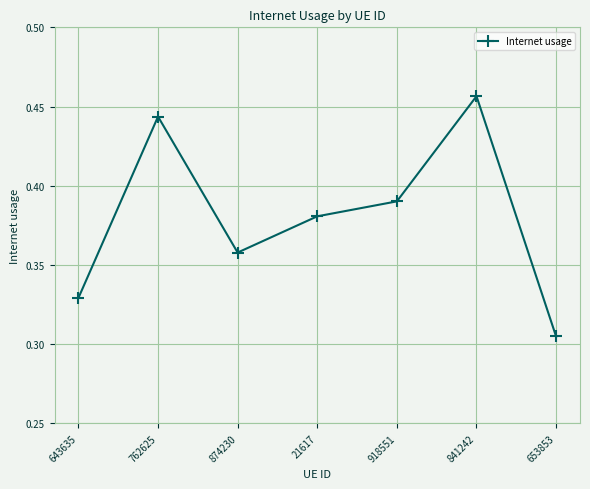

Rank the categories by value from highest to lowest.

841242, 762625, 918551, 21617, 874230, 643635, 653853